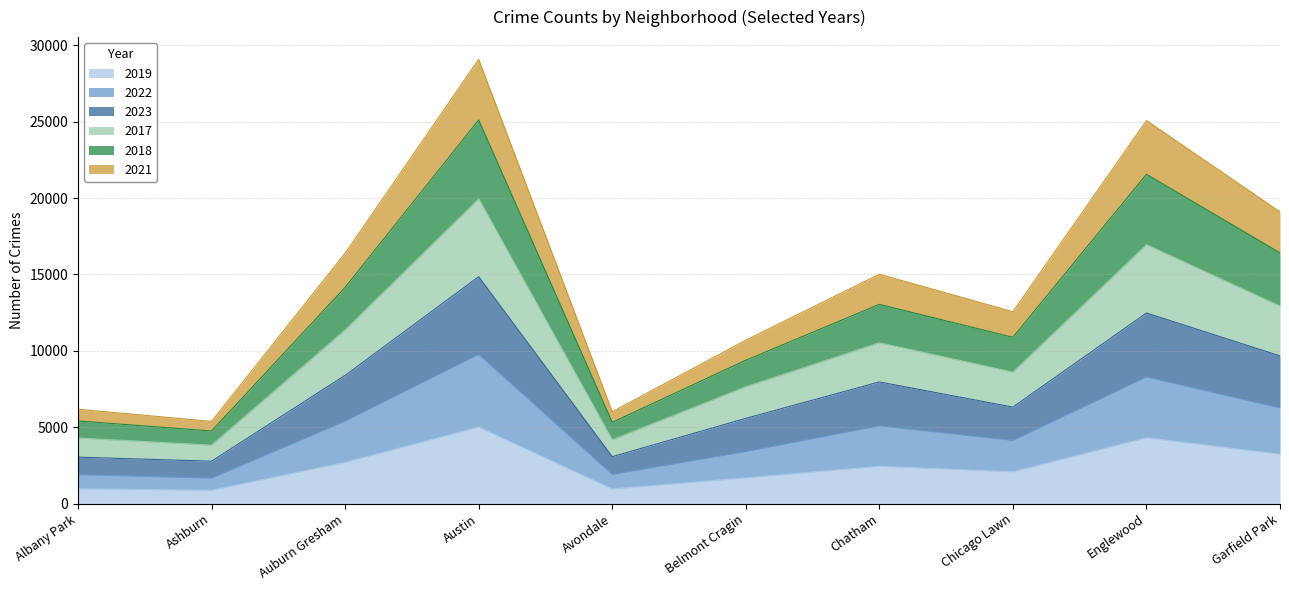

List the series in order of their peak value, highest first.

2018, 2017, 2023, 2022, 2021, 2019